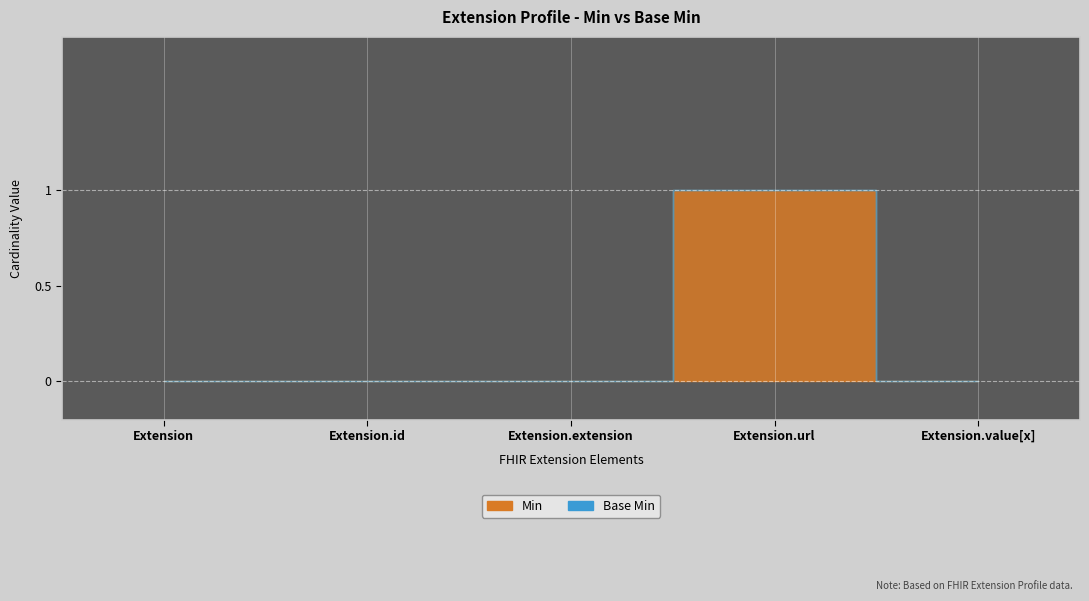

Which series has the largest total across all categories?

Min